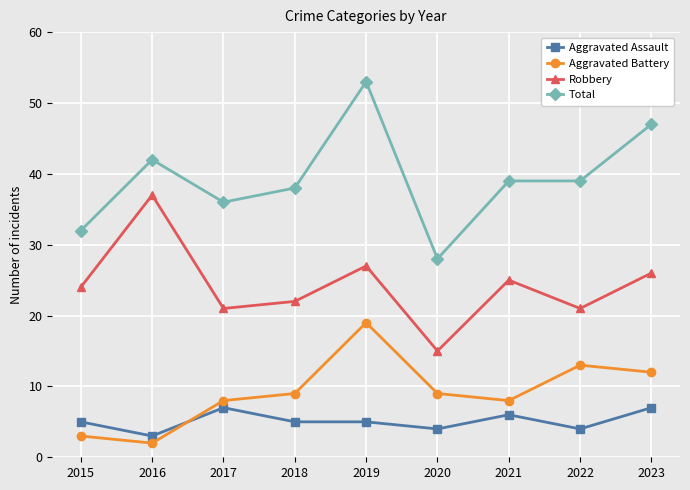

Which series has the largest range (max minus min)?

Total